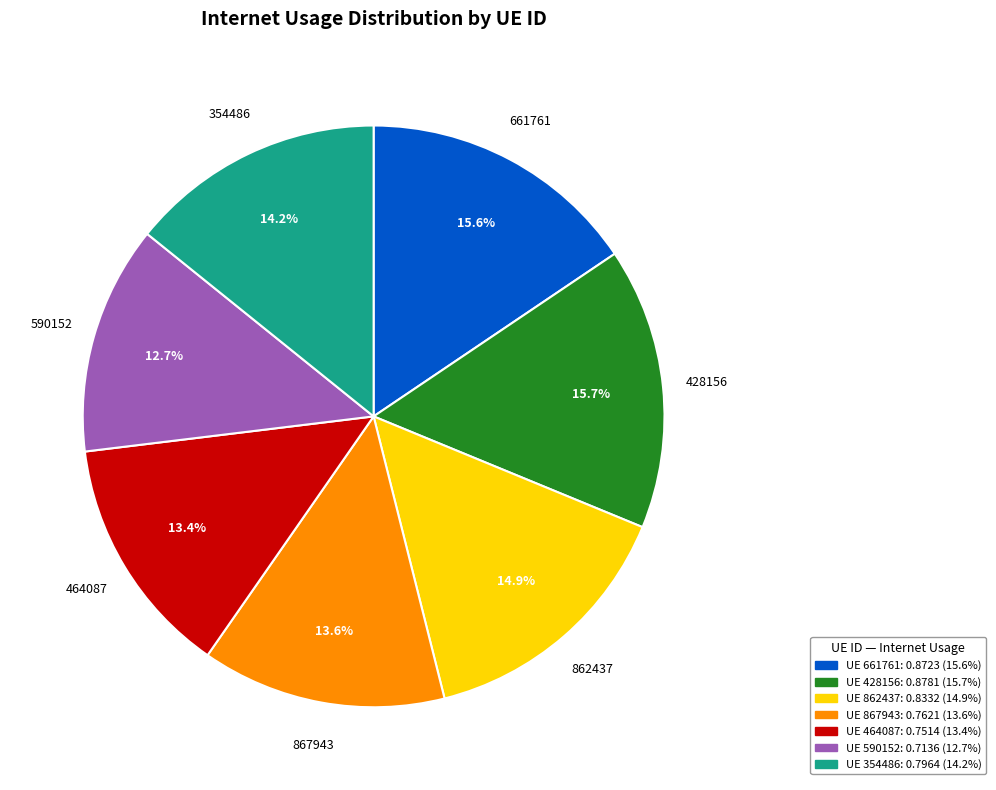

Does any single category account for the majority?

No